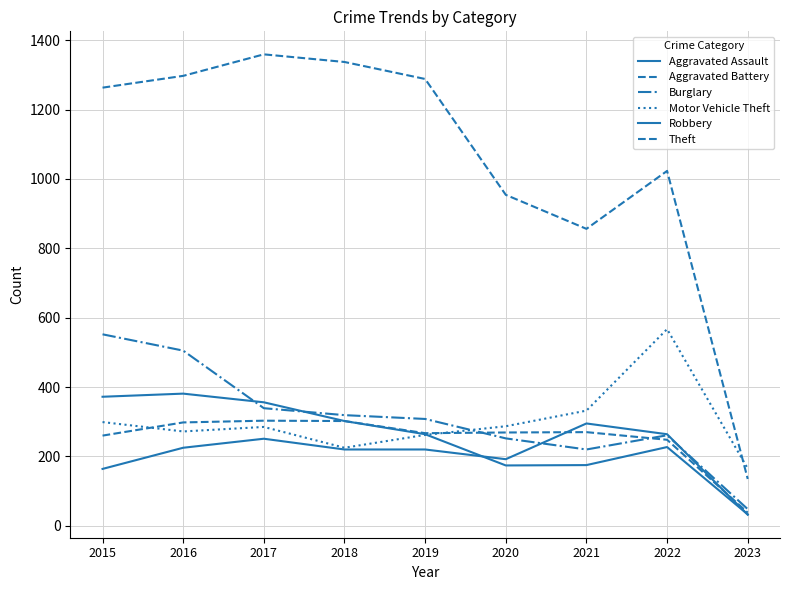

Reading left to right, extract all data points from this chart.

Aggravated Assault: 164	225	251	220	220	192	295	264	32
Aggravated Battery: 260	298	303	302	267	269	270	248	38
Burglary: 552	505	339	319	308	252	220	261	48
Motor Vehicle Theft: 299	272	285	225	262	287	332	567	165
Robbery: 372	381	356	302	264	174	175	227	33
Theft: 1263	1297	1359	1337	1288	954	856	1023	135